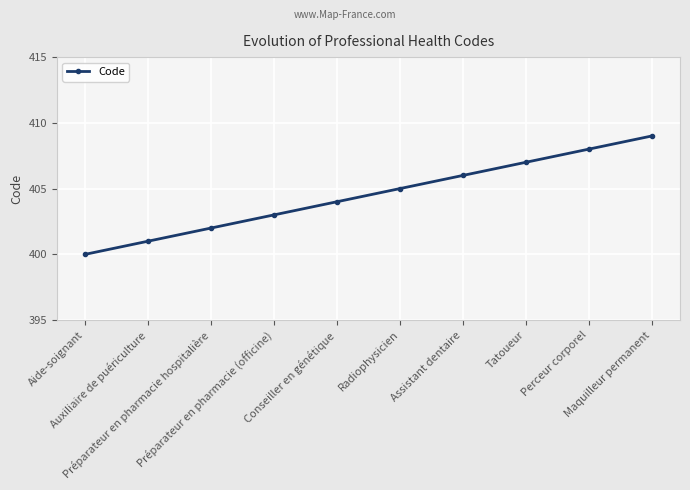

What is the label of the 4th point from the left?

Préparateur en pharmacie (officine)